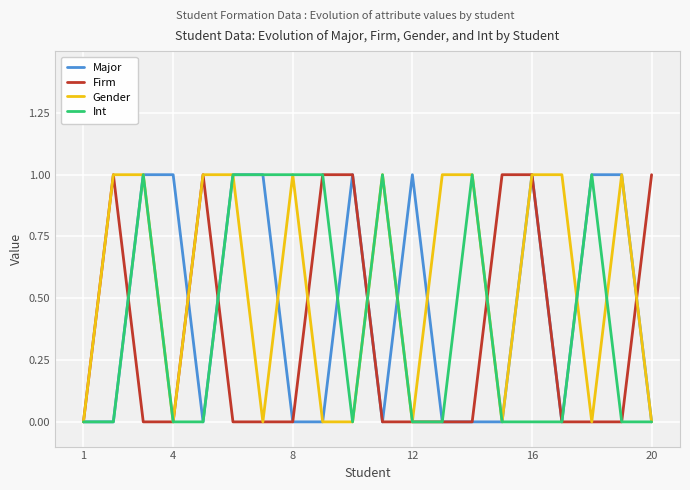

Rank the series by their average value, from lowest to highest.

Firm, Int, Major, Gender